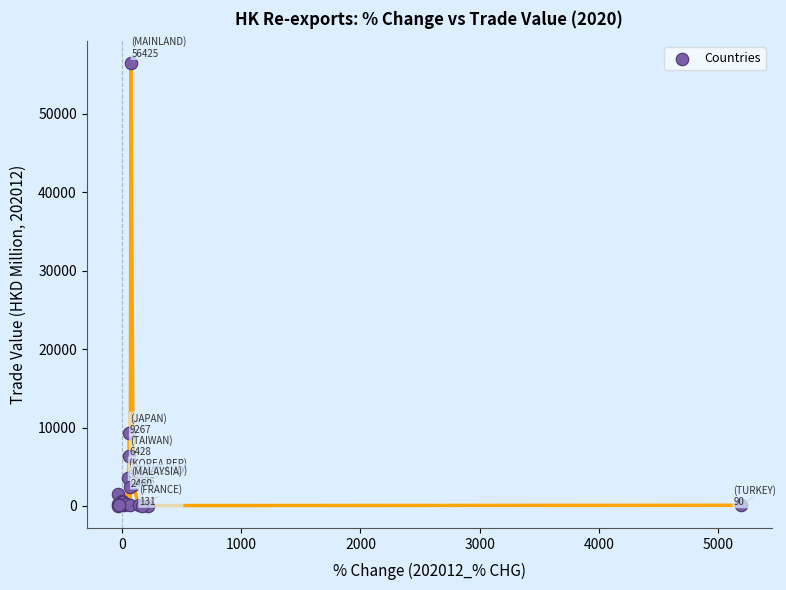

What Y value in the scatter plot is closest to 28221?

9267.4